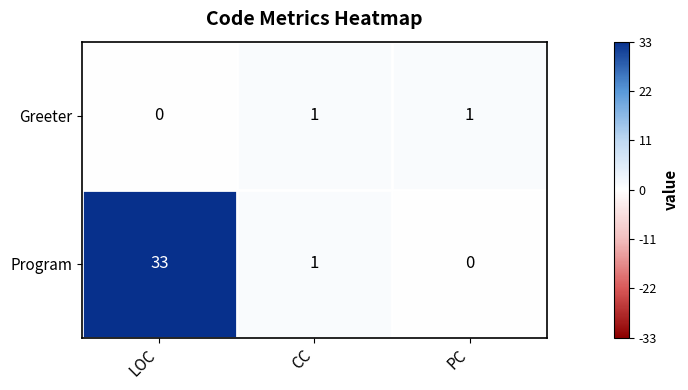

Rank the series by their average value, from lowest to highest.

Greeter, Program